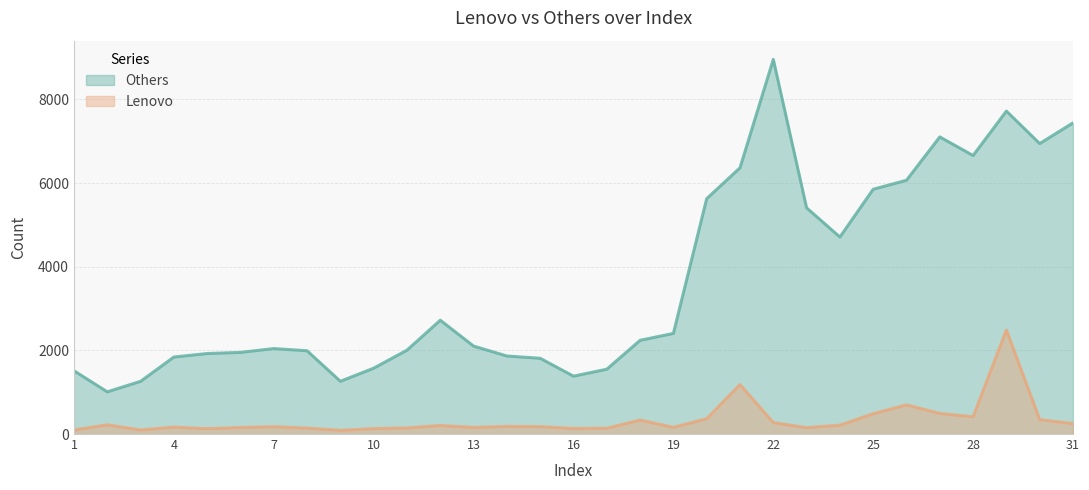

What is the difference between the second highest and second lowest values in the Lenovo series?

1087